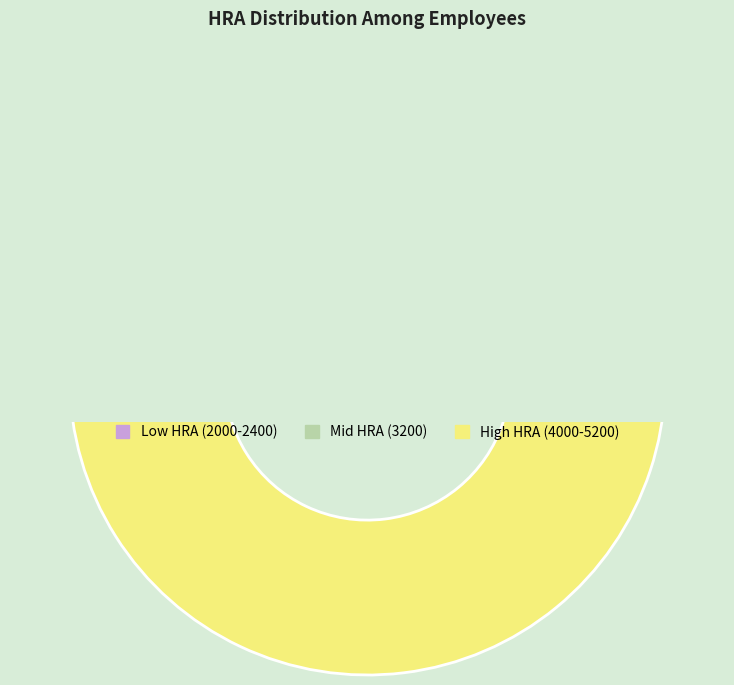

Is it true that S.JAYASURYA is 18% of the pie?

False